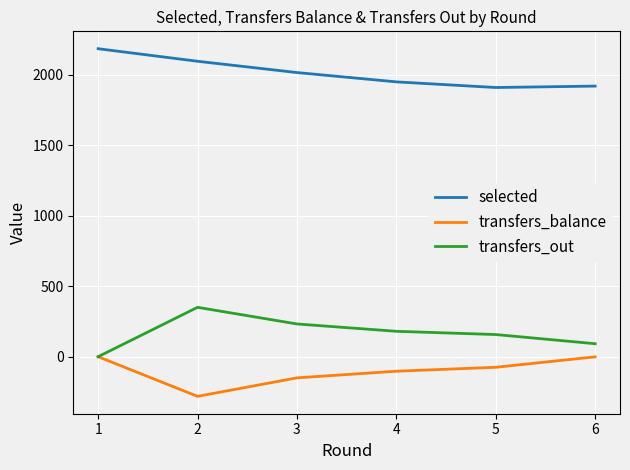

Rank the series at 5 from lowest to highest value.

transfers_balance, transfers_out, selected